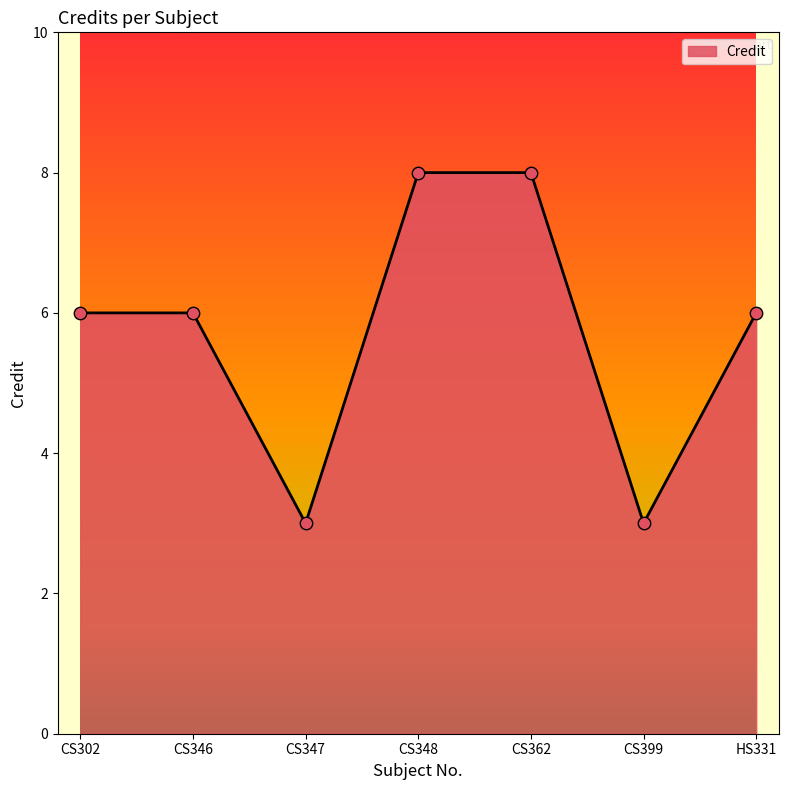

Approximately how many times larger is the value at CS347 compared to CS348?

0.4